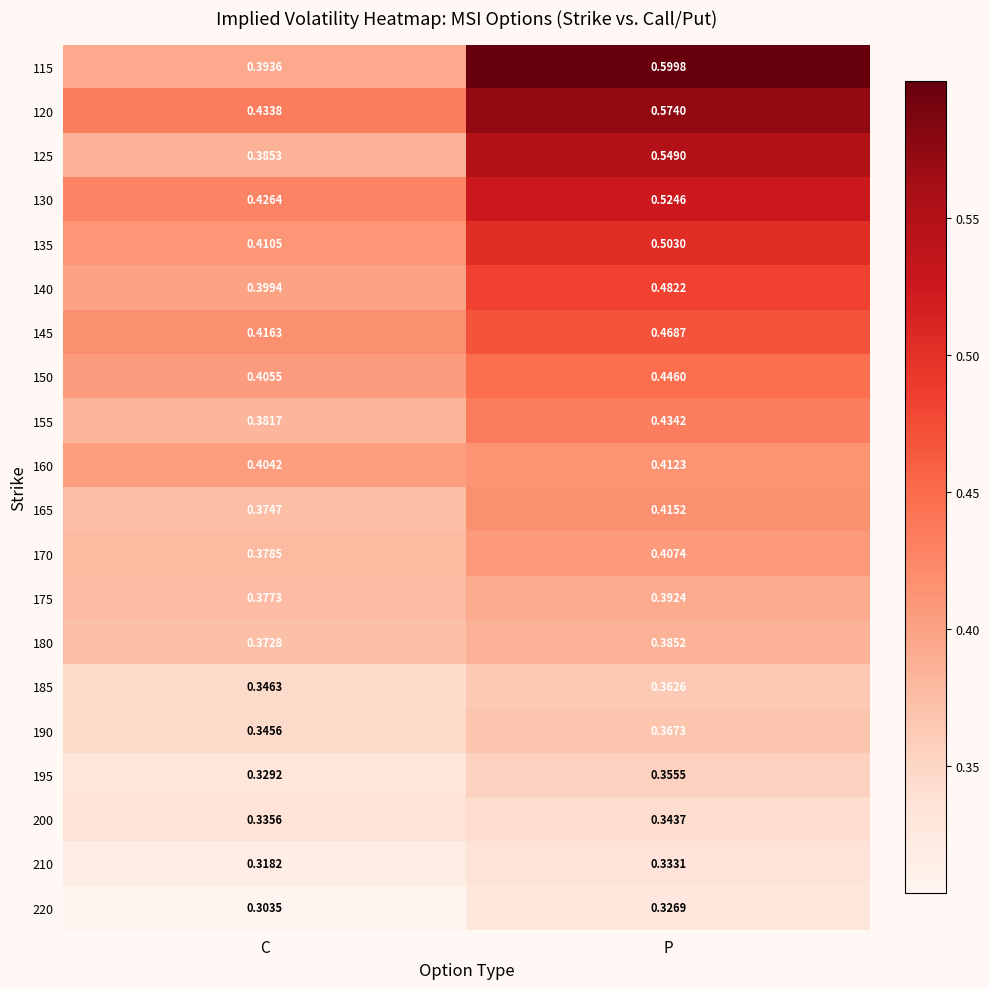

What is the difference between the highest and lowest values at C?

0.1